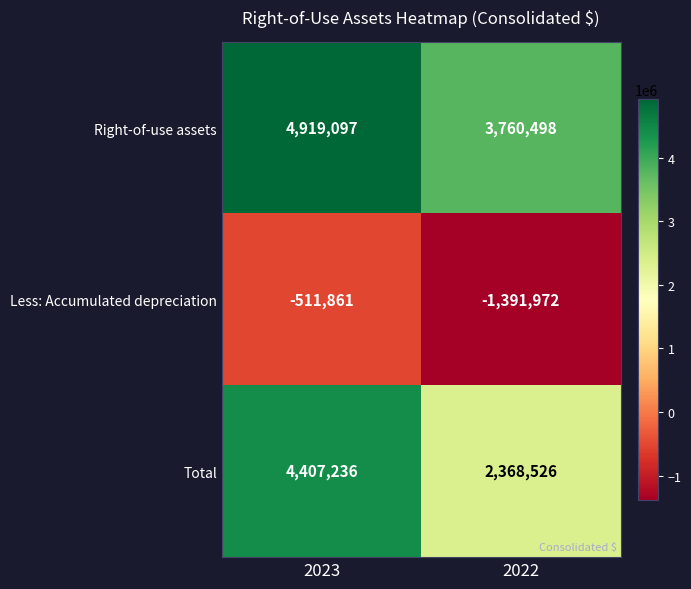

Which series has the widest spread of values?

Total